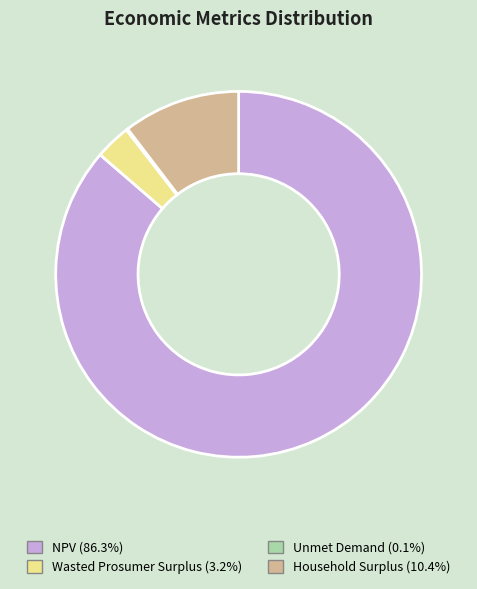

Is there any slice that represents more than half of the pie?

Yes